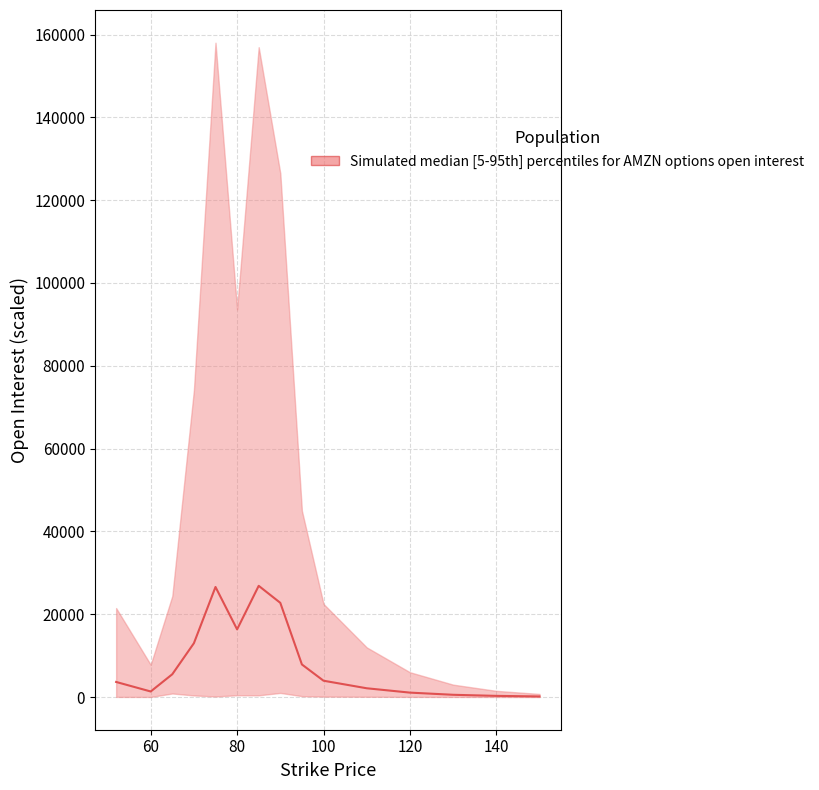

Reading right to left, what are all the values shown in this chart?

150.0	287.5	550.0	1075.0	2125.0	3950.0	7875.0	22755.0	26865.0	16345.0	26587.5	13005.0	5512.5	1347.5	3650.0